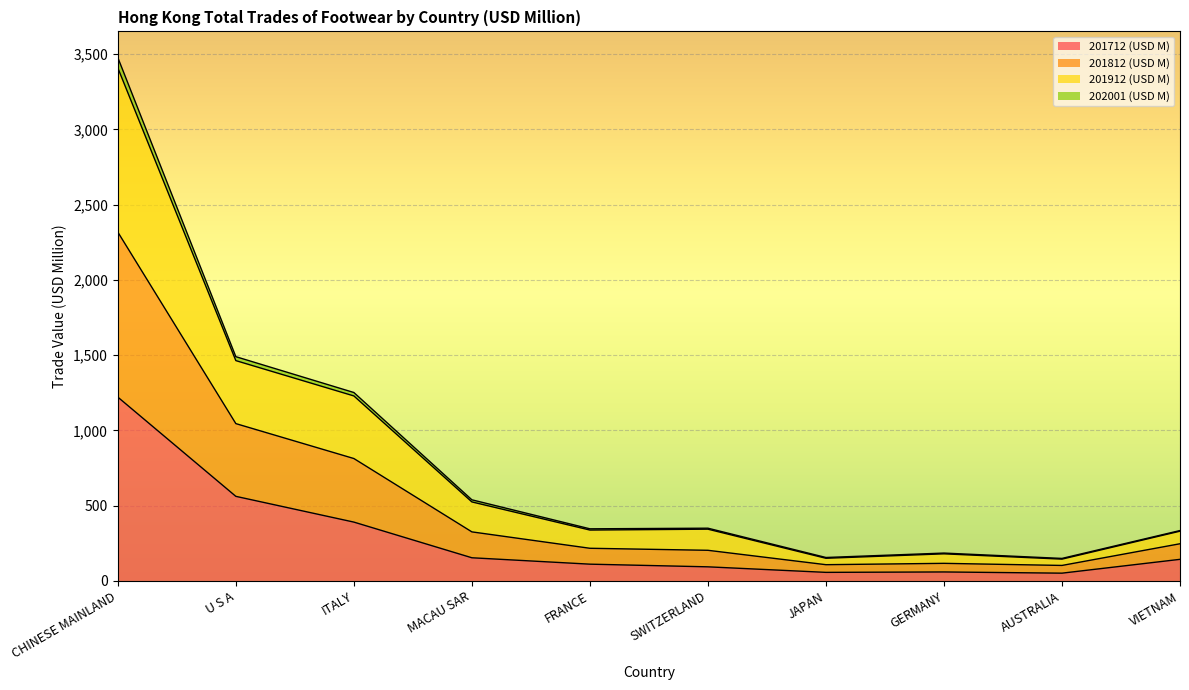

The value of 201712 (USD M) at VIETNAM is 143.7. True or false?

True